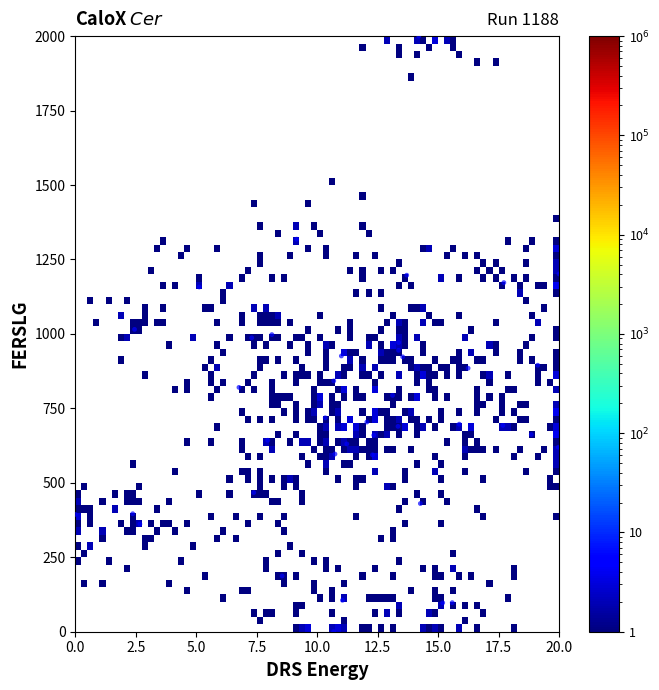

What is the range of Y values (max minus min)?

2000.0